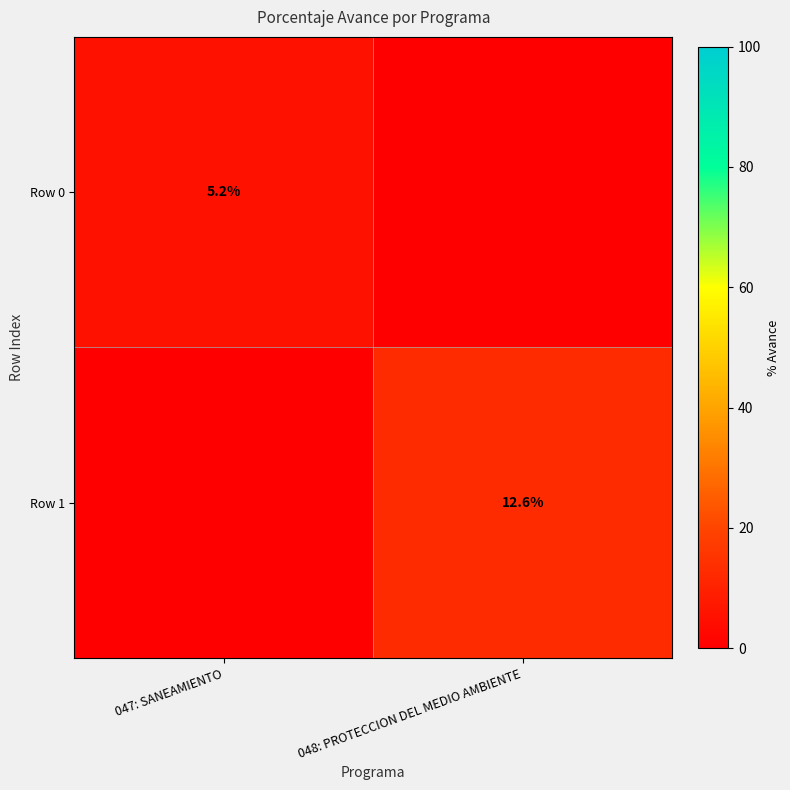

The value of Row 0 at 047: SANEAMIENTO is 5.2. True or false?

True